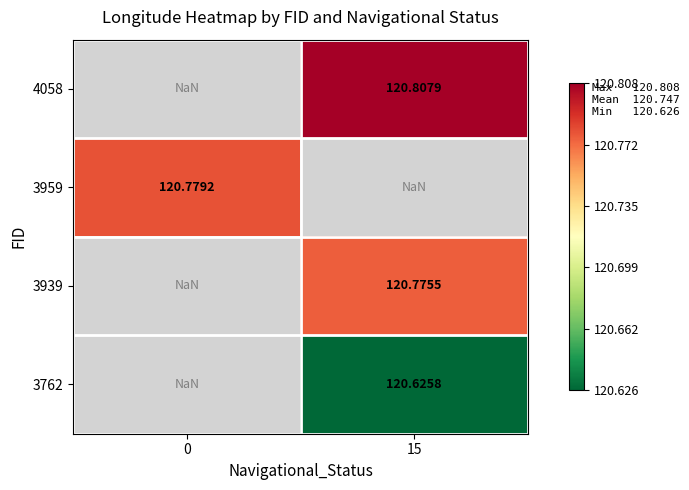

Is it true that 3762 equals 120.6 at 15?

True